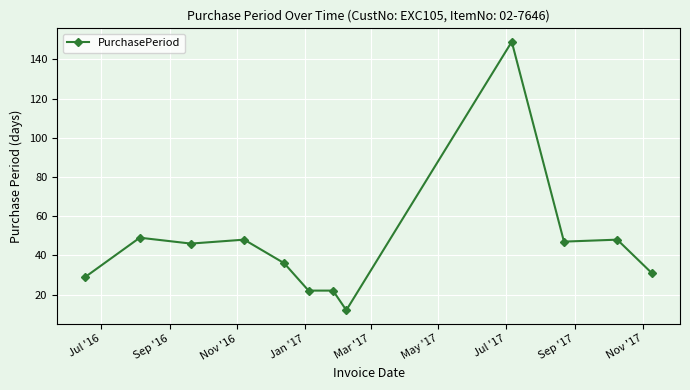

What is the minimum value shown in the chart?

12